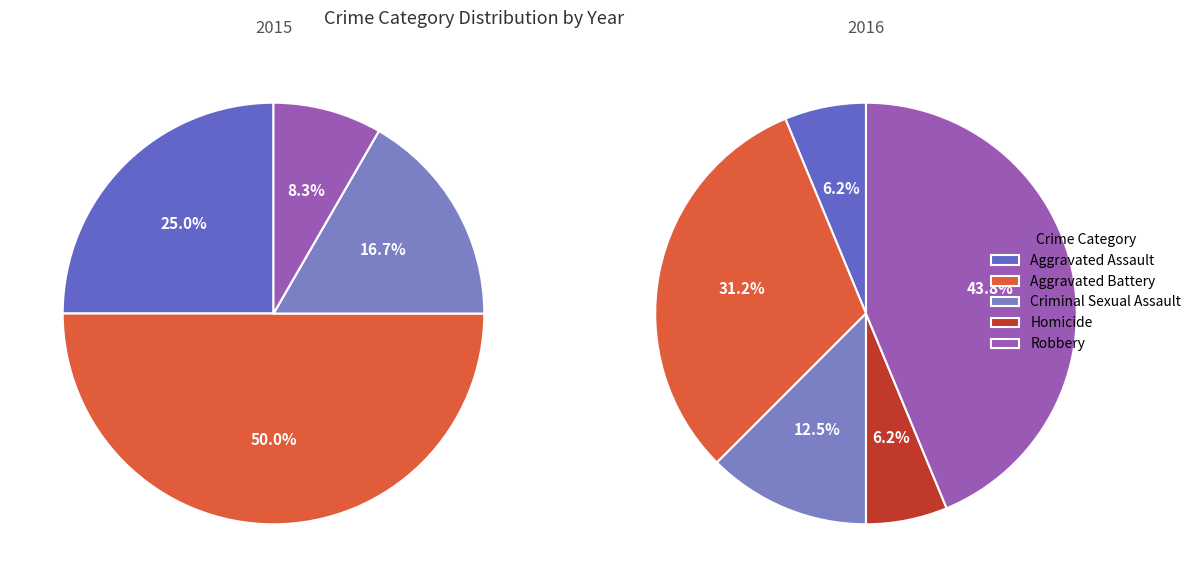

True or false: Robbery accounts for 51% of the total.

False